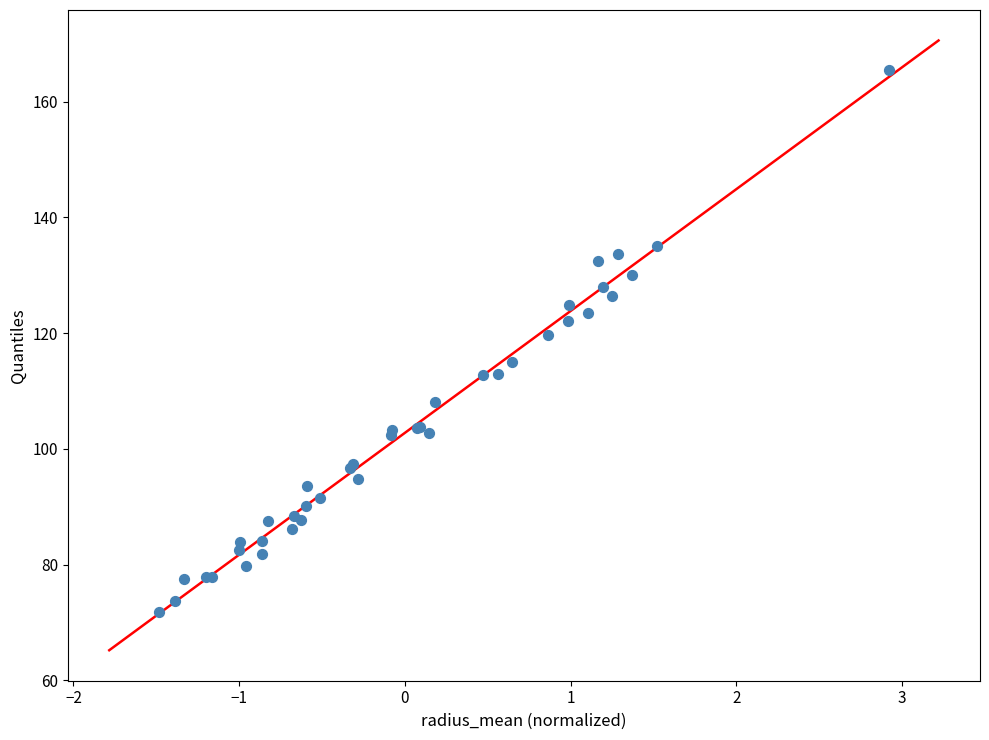

What Y value in the scatter plot is closest to 118?

119.6